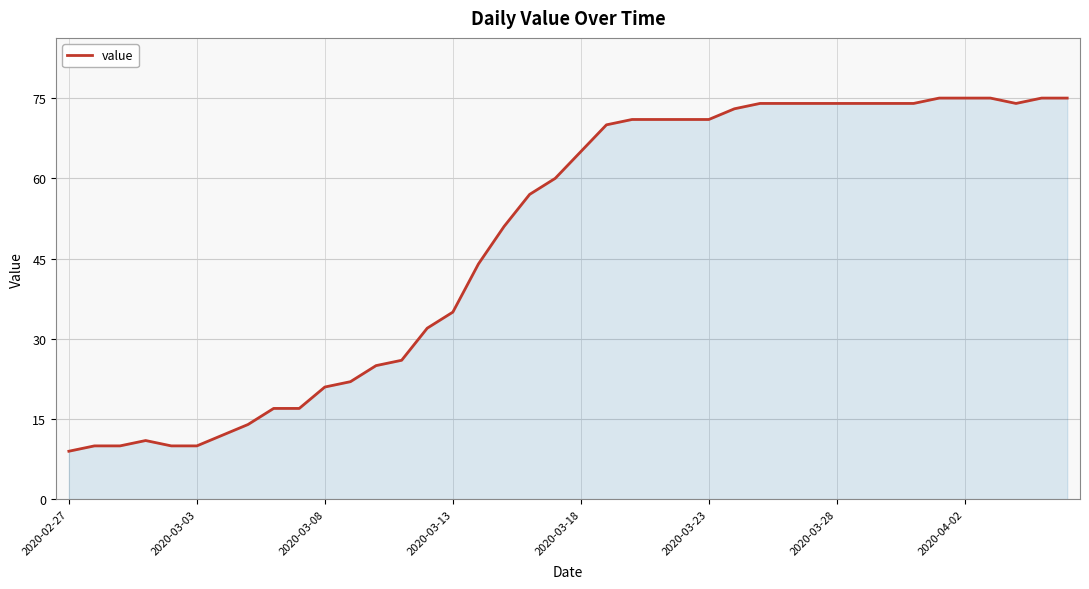

What is the smallest value displayed?

9